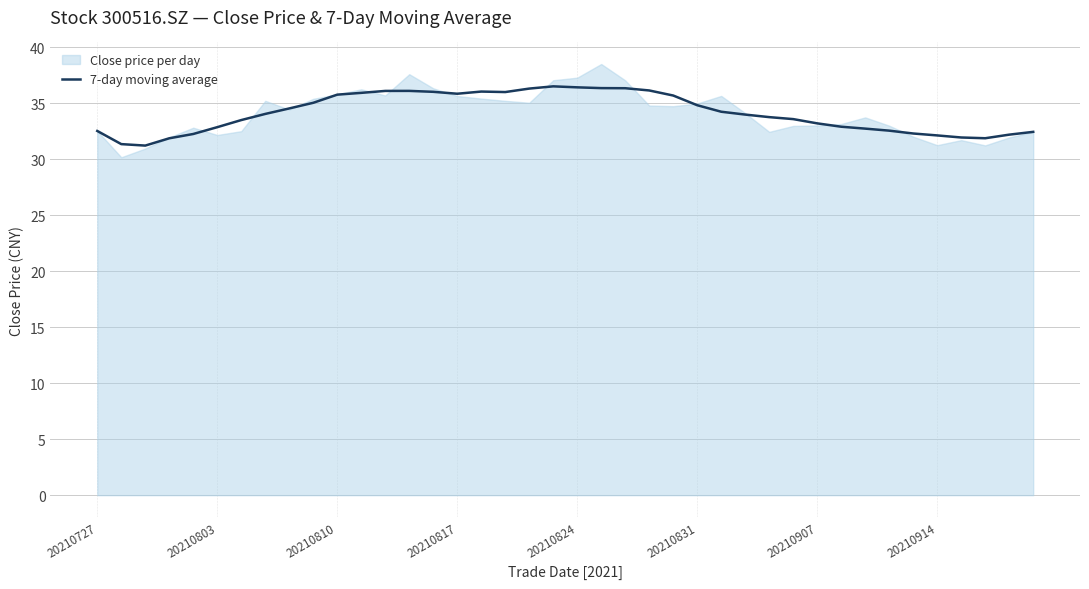

What is the sum of all values?

1365.7